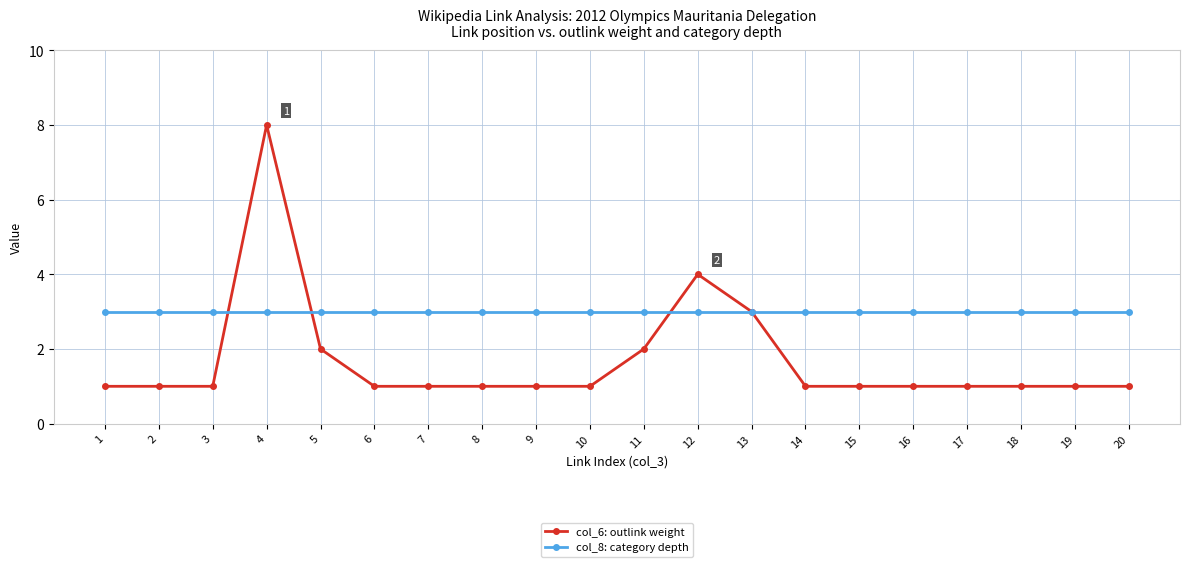

List the series in order of their overall mean, lowest first.

col_6: outlink weight, col_8: category depth